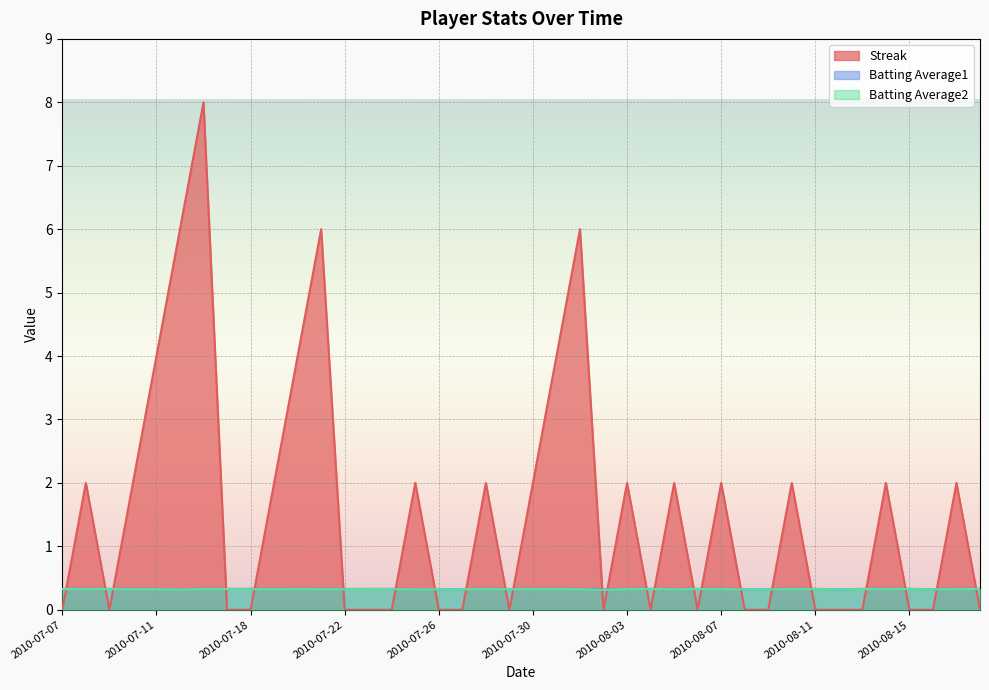

What is the average value of the Streak series?

1.6